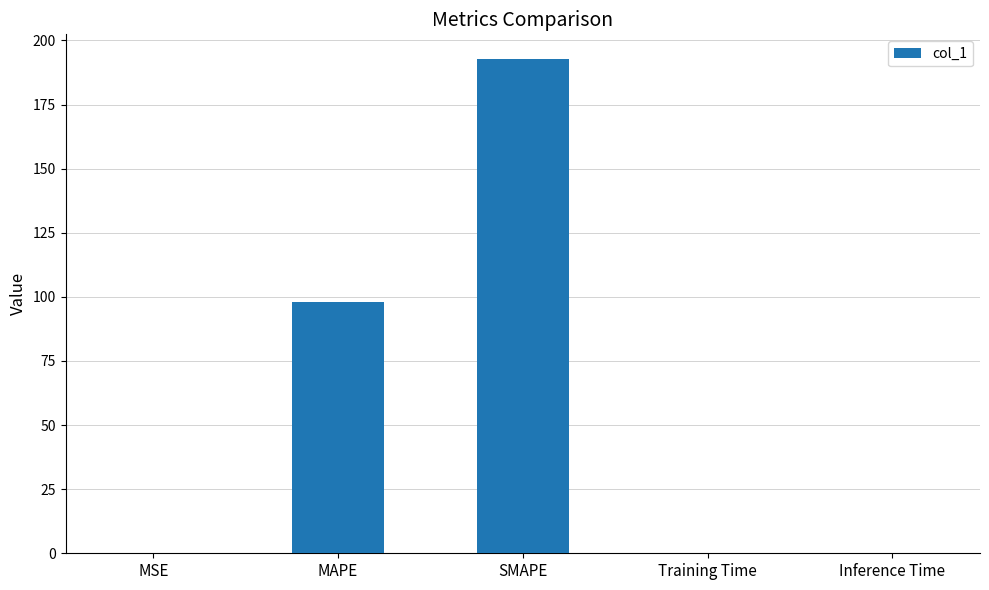

At which category does the chart reach its peak across all series?

SMAPE